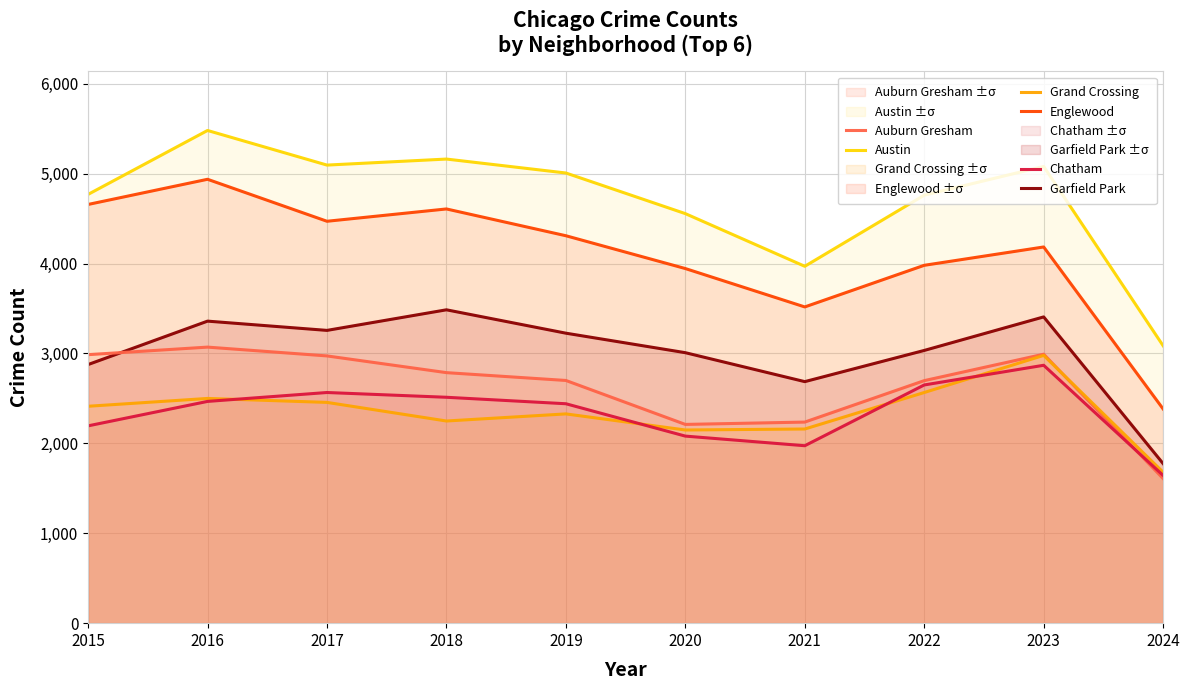

What is the sum of the Garfield Park values at 2023 and 2017?

6664